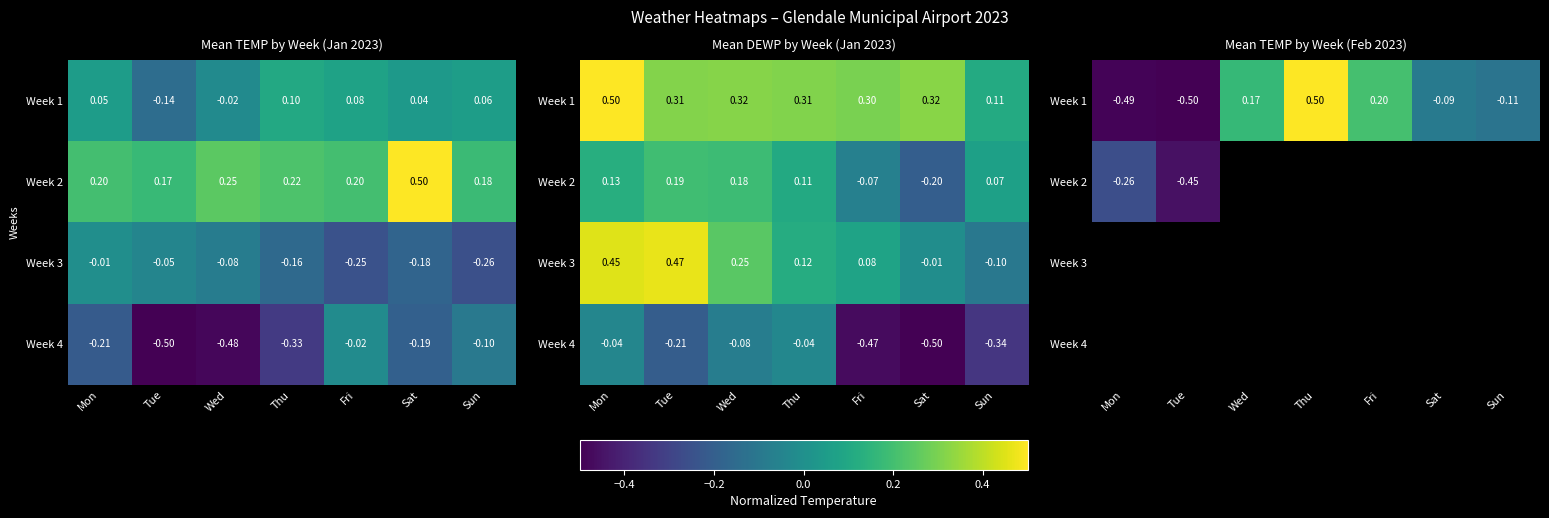

What is the difference between the second highest and minimum values in the Week 1 series?

0.7